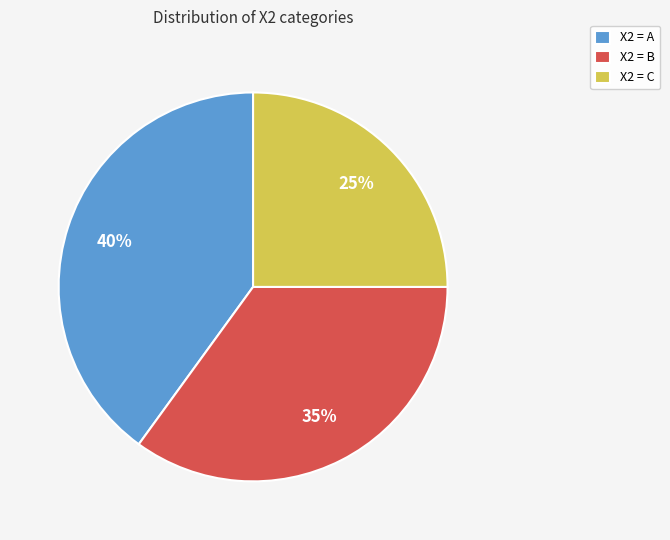

True or false: X2 = A accounts for 40% of the total.

True